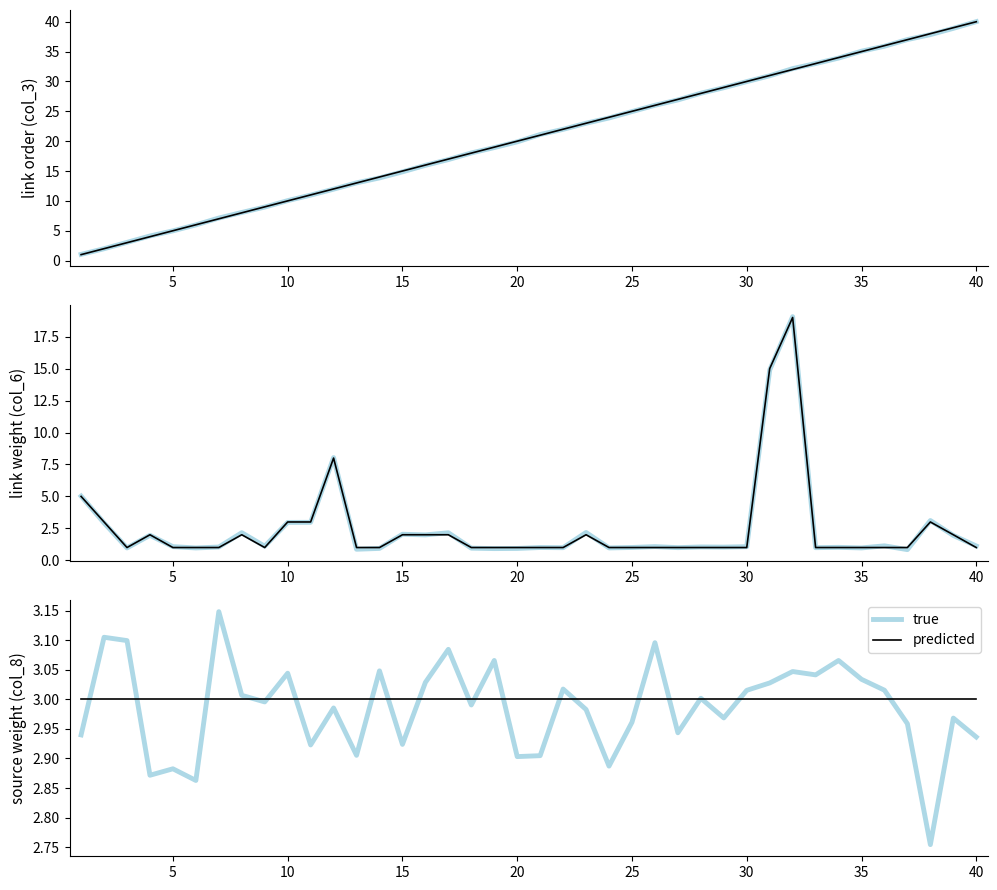

Does the chart display data point markers on the line(s)?

No